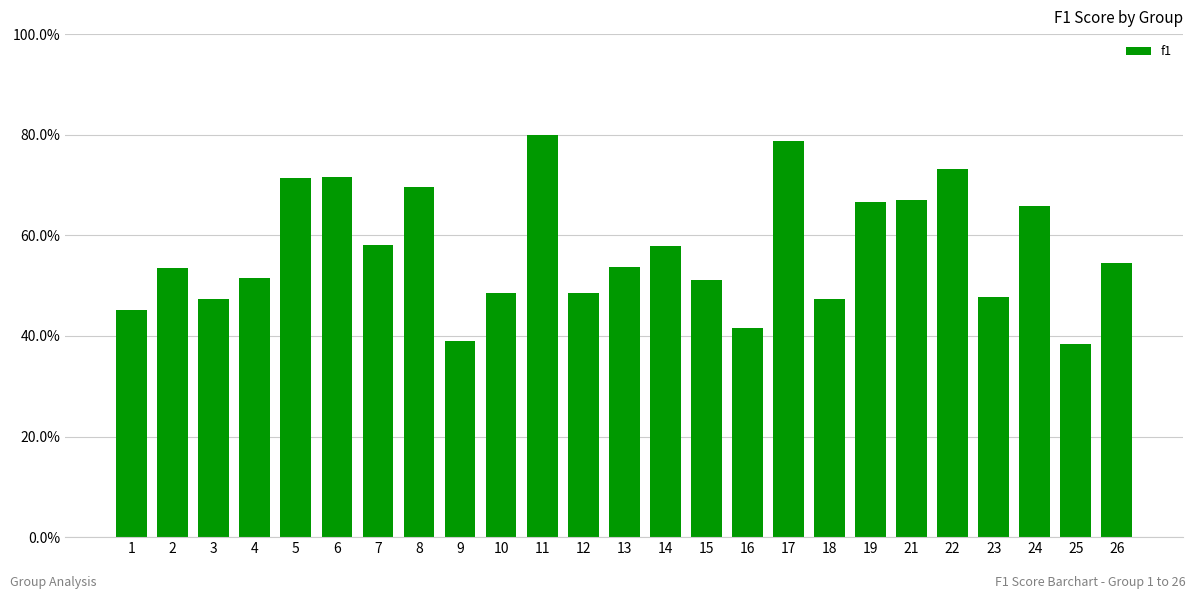

Between 15 and 21, which is larger?

21